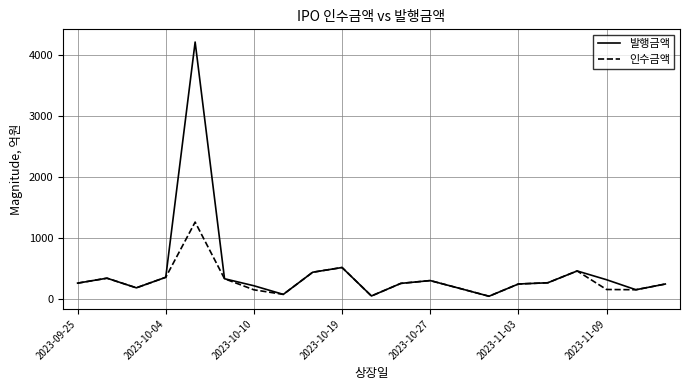

What is the sum of all 인수금액 values?

6350.7